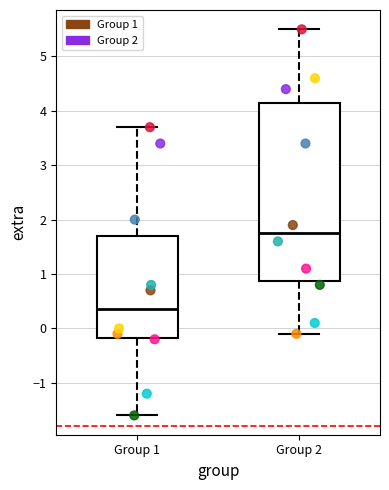

Reading left to right, transcribe this box plot: for each box, give where its median line is, the range the box spans, and where its two whiskers end, as read against the y-axis. The values are not printed on the chart, so give them approximately, as read against the axis.

Group 1: median 0.4, box -0.2 to 1.7, whiskers -1.6 to 3.7
Group 2: median 1.8, box 0.9 to 4.2, whiskers -0.1 to 5.5